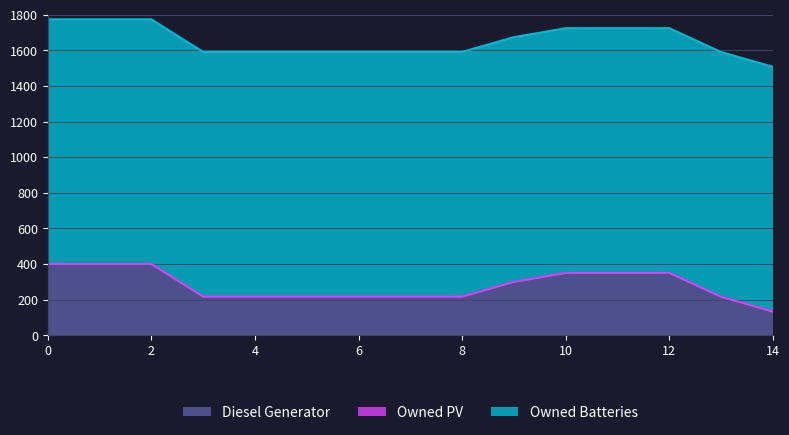

What is the lowest value of the Diesel Generator series?

133